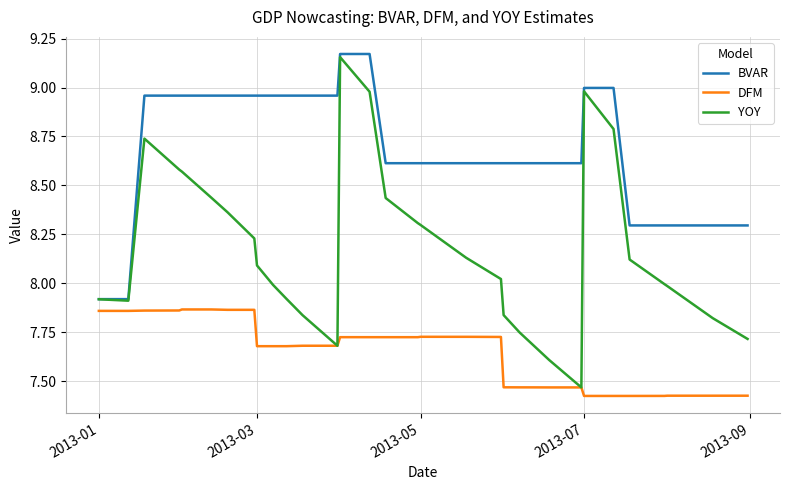

In YOY, how many points are higher than both neighbors (excluding endpoints)?

3